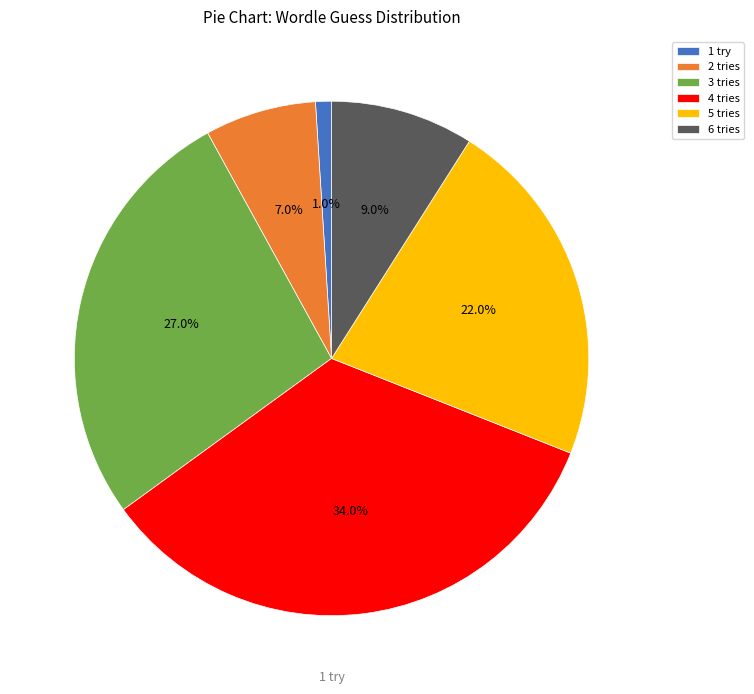

Rank the categories by value from highest to lowest.

4 tries, 3 tries, 5 tries, 6 tries, 2 tries, 1 try